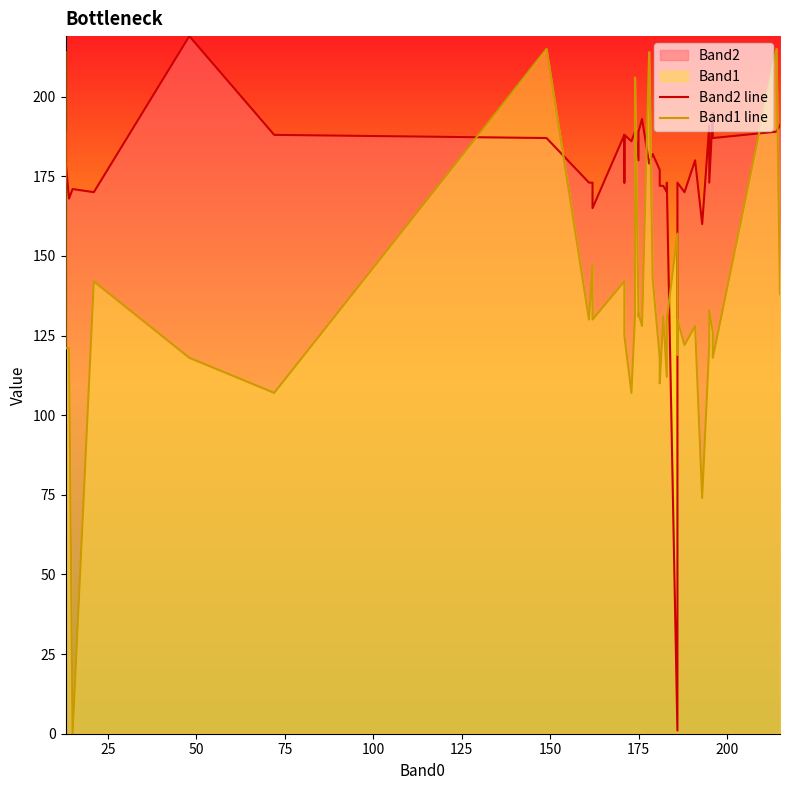

What is the highest value of the Band1 line series?

215